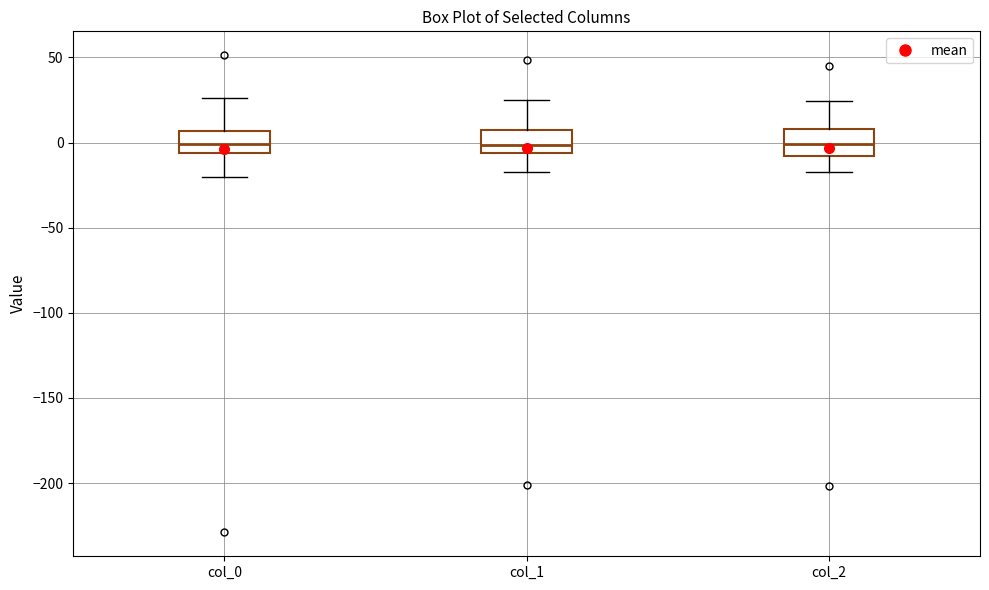

Reading left to right, transcribe this box plot: for each box, give where its median line is, the range the box spans, and where its two whiskers end, as read against the y-axis. The values are not printed on the chart, so give them approximately, as read against the axis.

col_0: median 0, box -5 to 5, whiskers -20 to 25
col_1: median 0, box -5 to 5, whiskers -15 to 25
col_2: median 0, box -10 to 10, whiskers -15 to 25